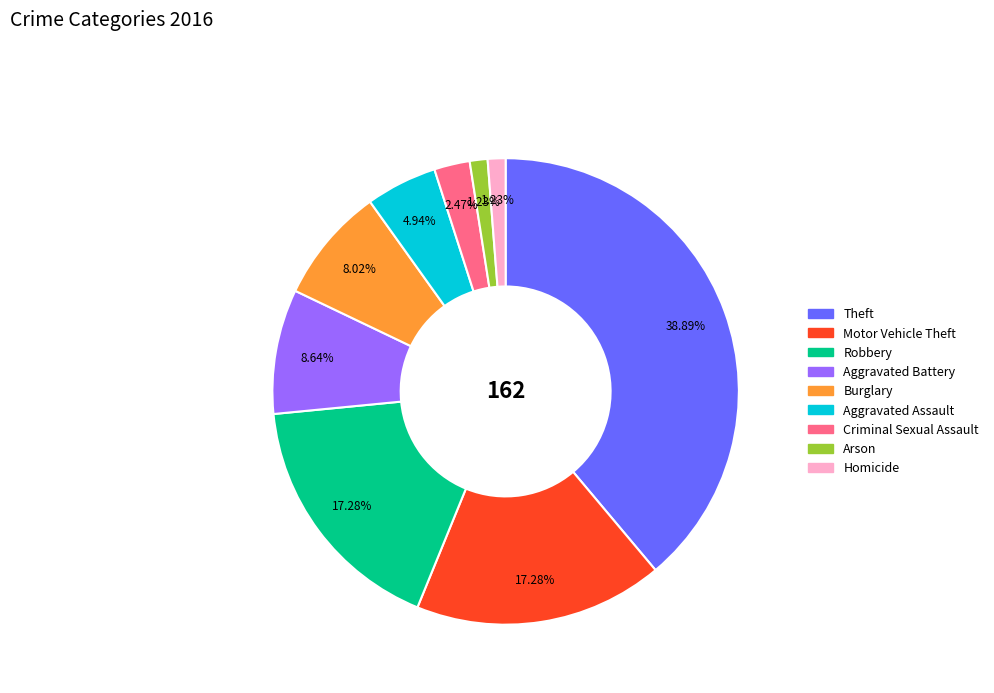

Combined, do Aggravated Assault and Burglary account for over 50%?

No